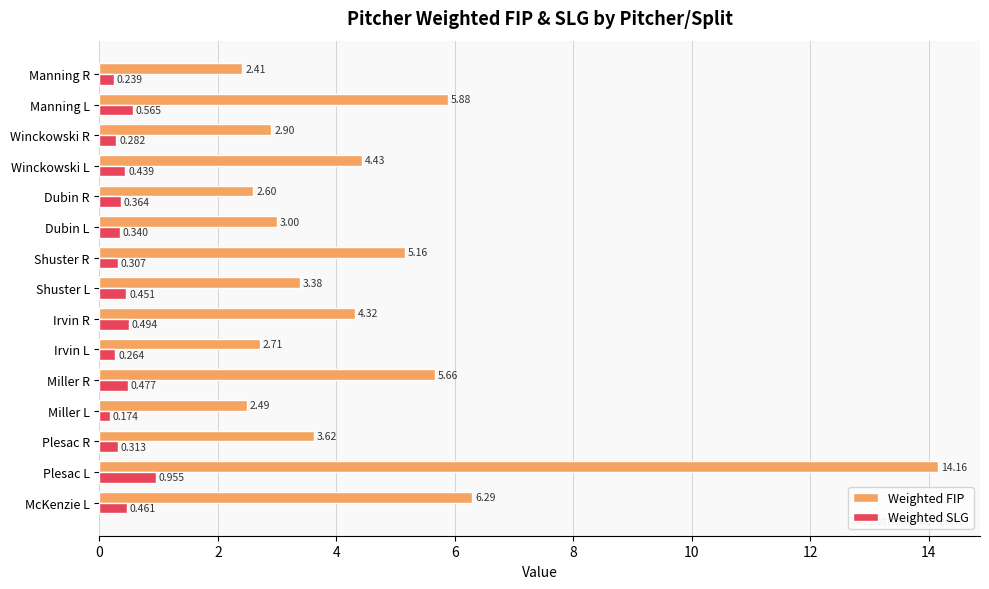

Which series has the largest range (max minus min)?

Weighted FIP